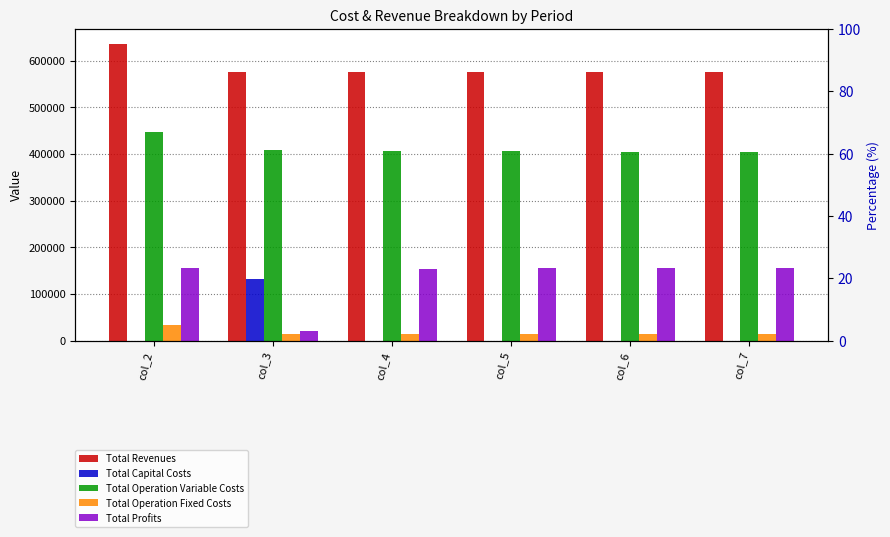

At which category does the chart reach its peak across all series?

col_2